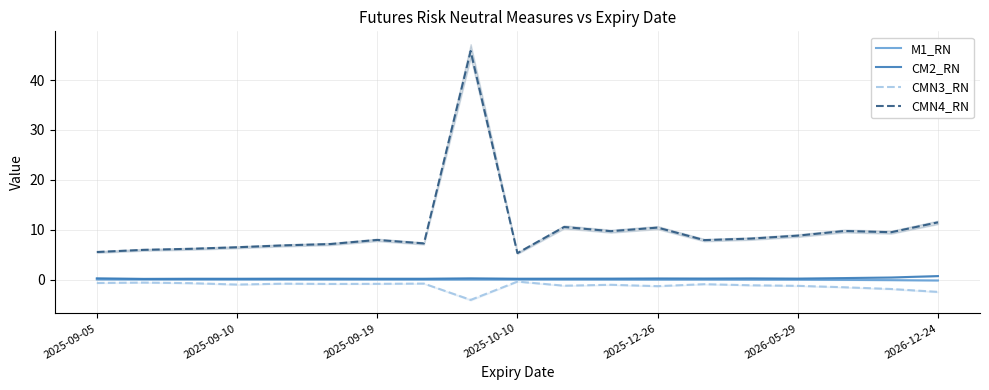

True or false: CMN4_RN and M1_RN cross at least once.

False